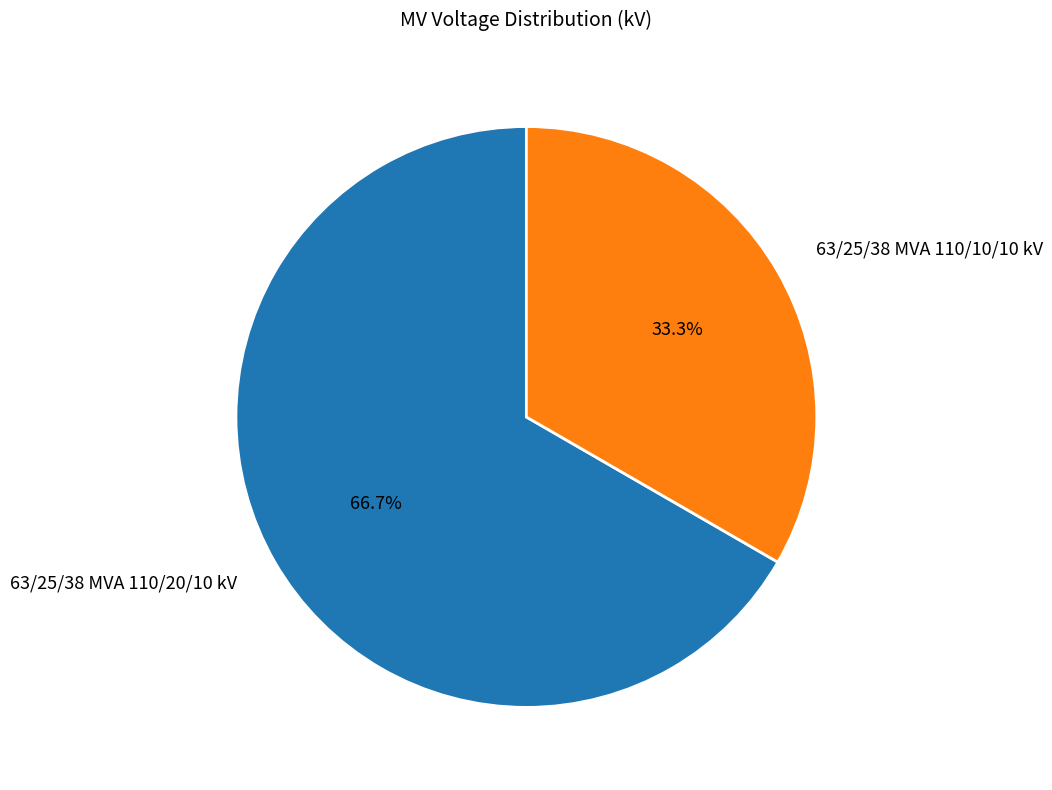

Is 63/25/38 MVA 110/20/10 kV the majority of the pie?

Yes